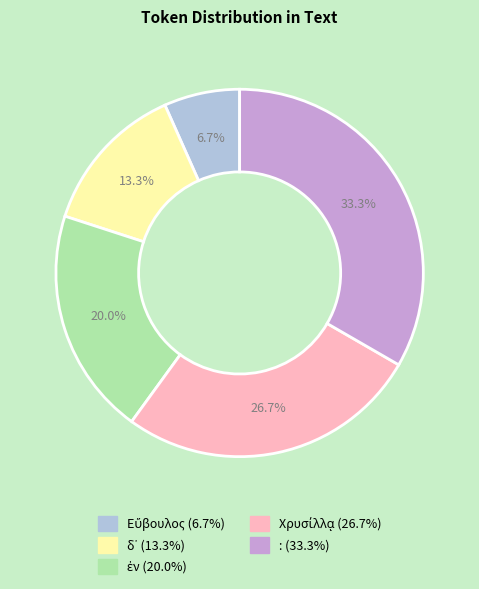

How many segments does this pie chart have?

5